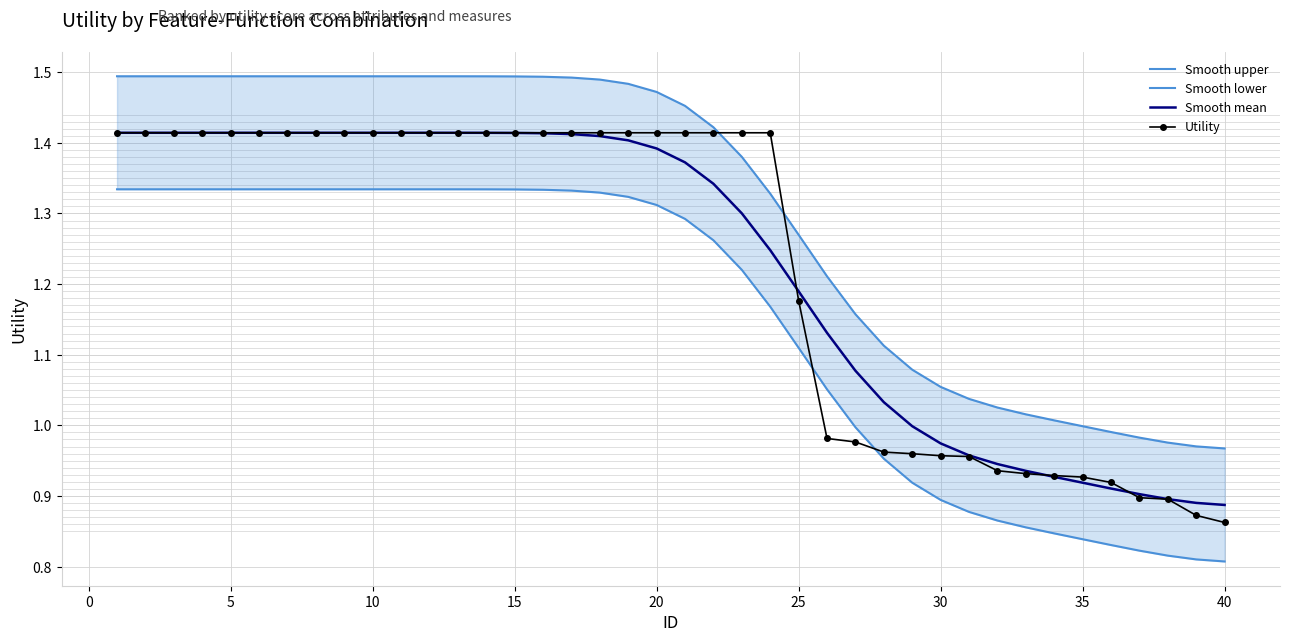

What is the maximum value shown in the chart?

1.5